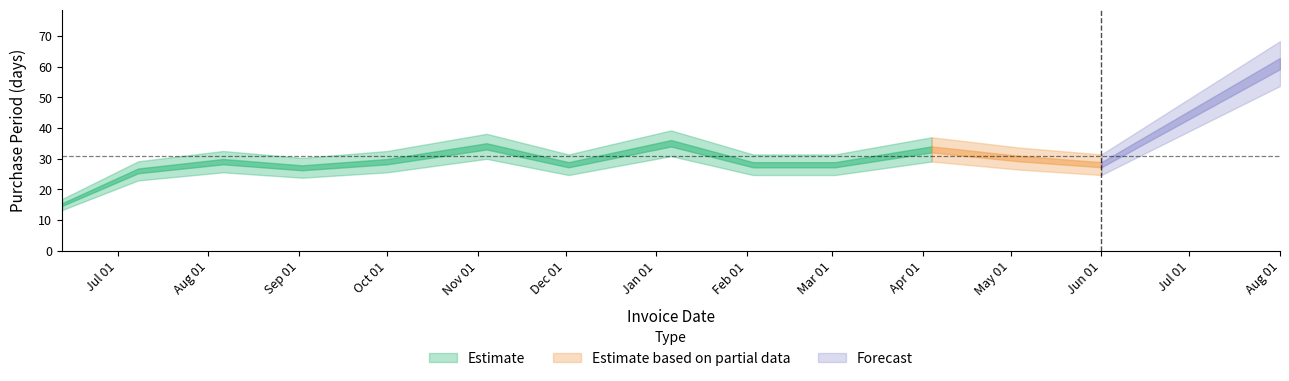

Between 2015-06-12 and 2016-01-06, which is larger?

2016-01-06